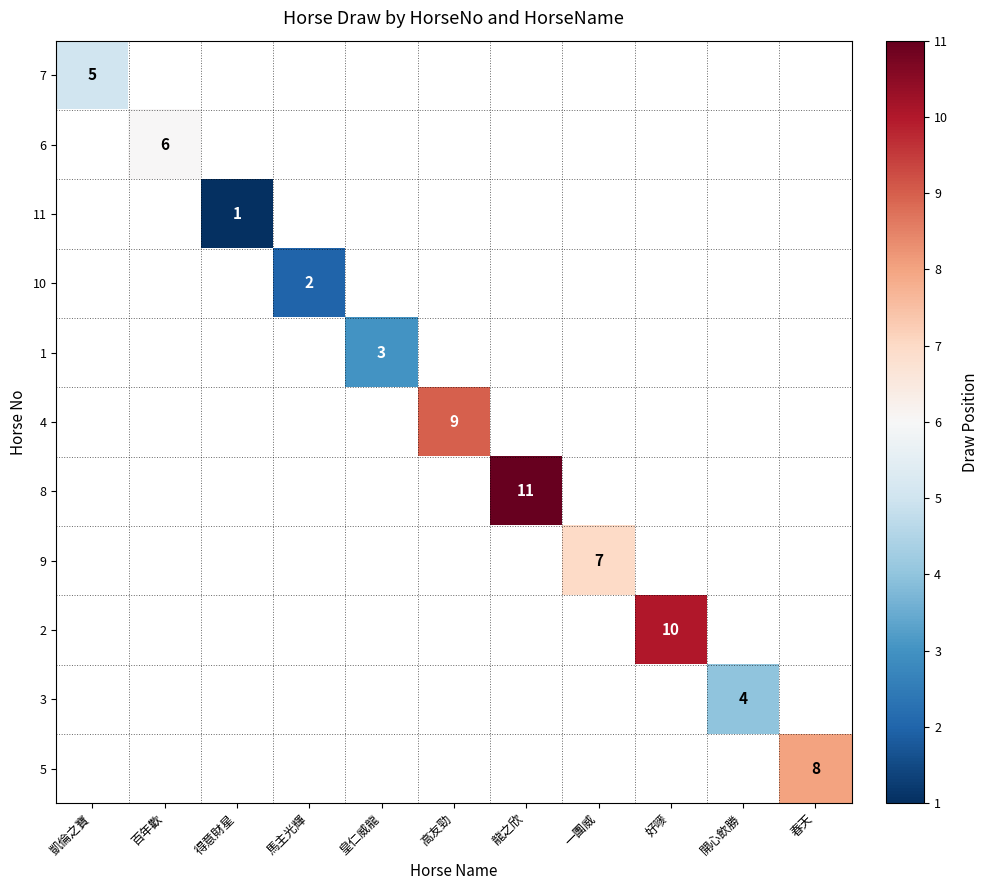

What is the greatest value displayed?

11.0